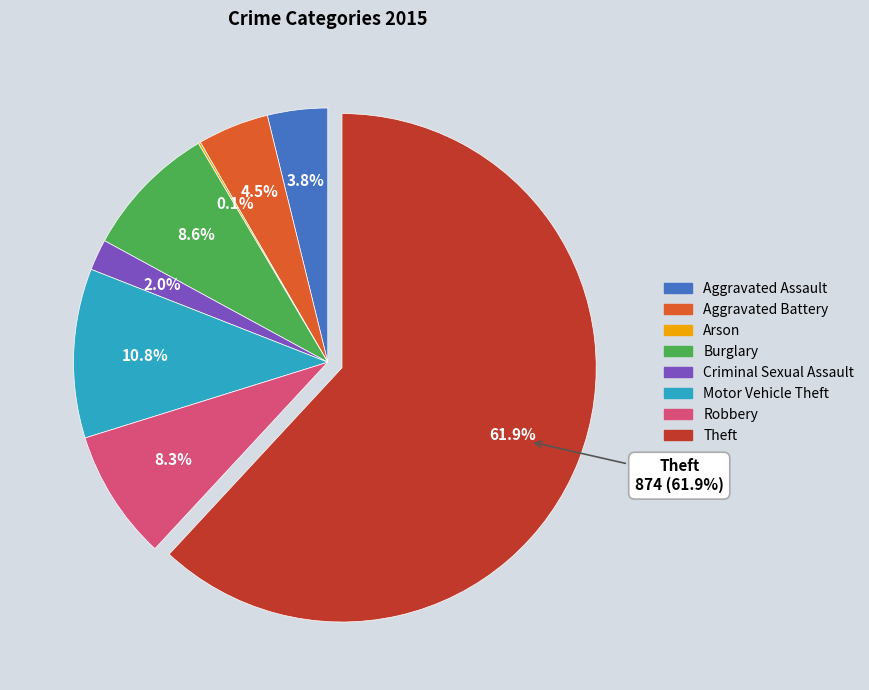

The Aggravated Battery slice represents 5% of the pie. True or false?

True